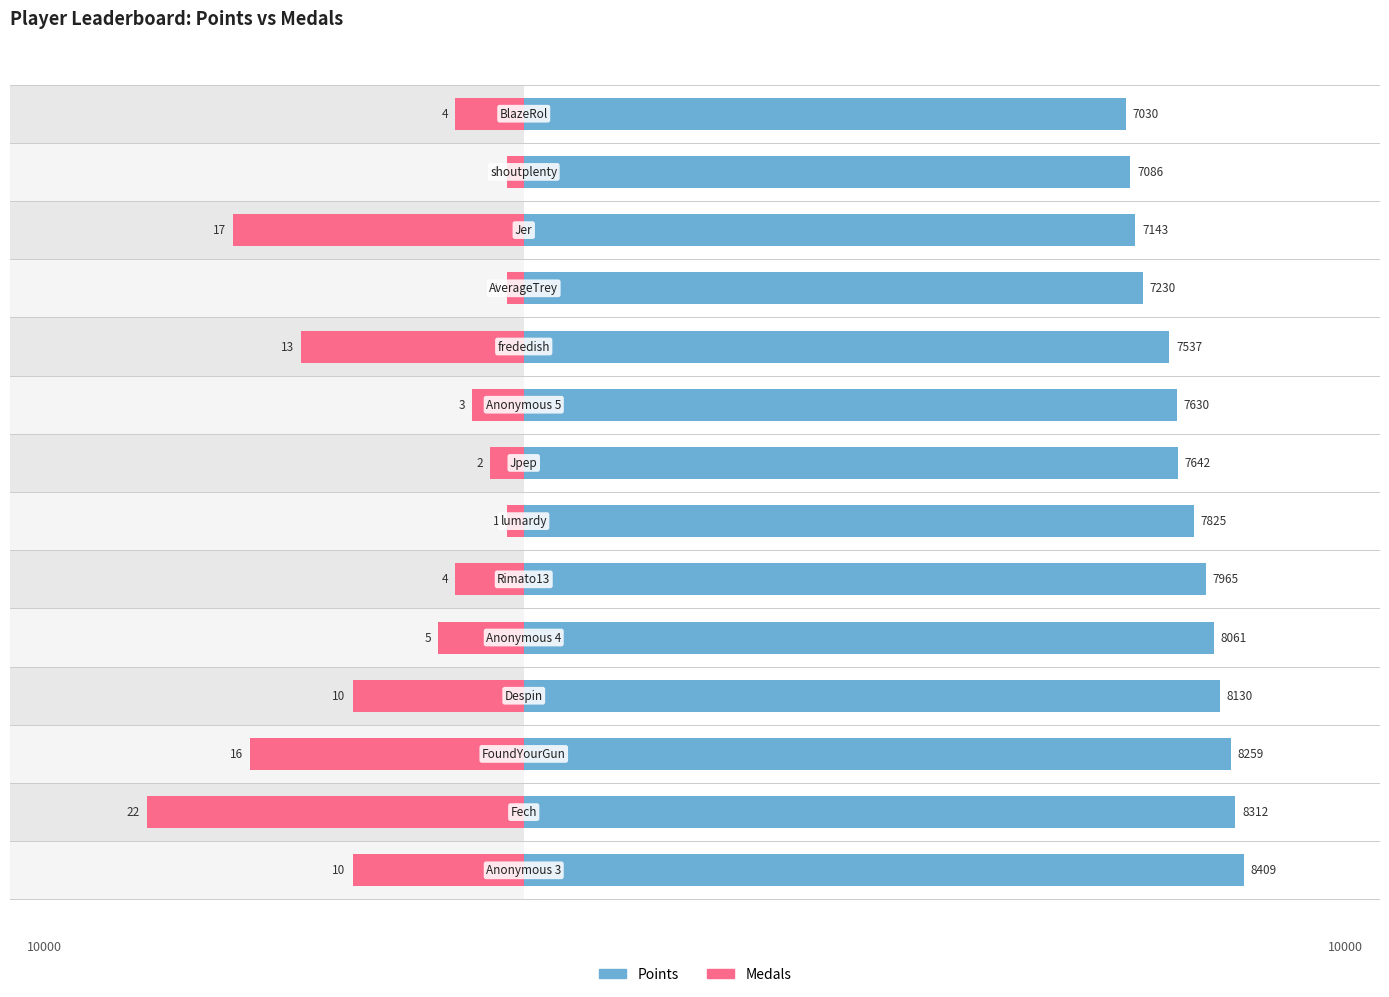

Which series has the widest spread of values?

Medals